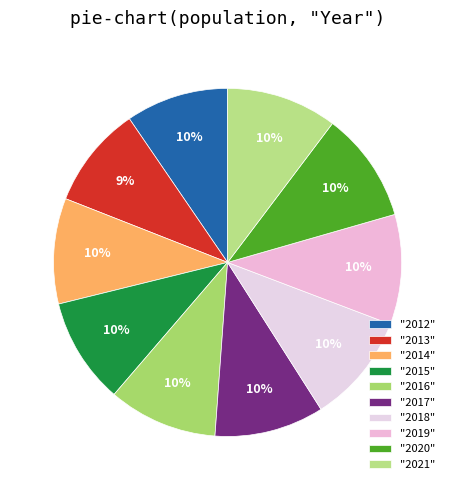

Rank the categories by value from highest to lowest.

2021, 2020, 2019, 2018, 2017, 2016, 2015, 2014, 2012, 2013